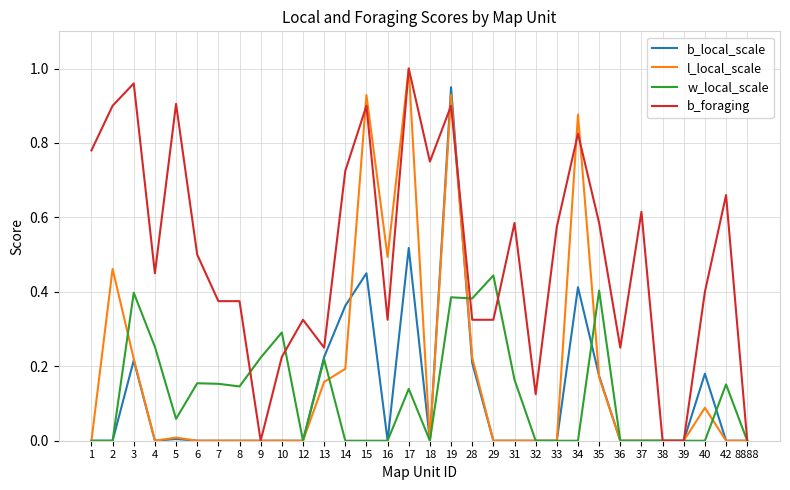

At which category is the sum across all series the highest?

19